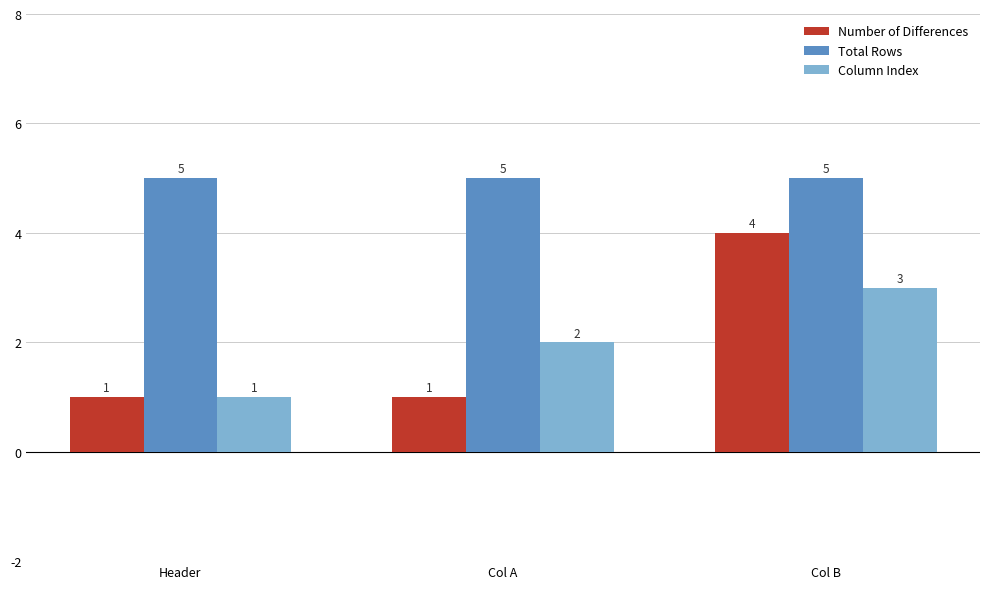

Rank the series by their maximum value, from highest to lowest.

Total Rows, Number of Differences, Column Index